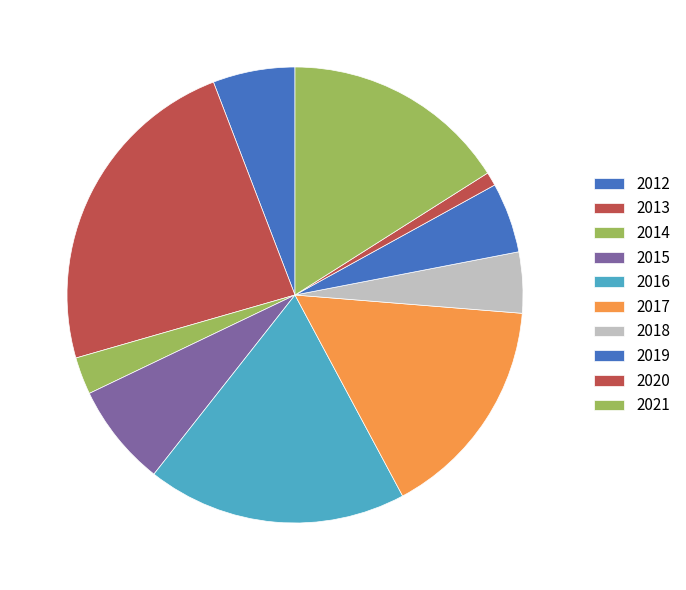

To the nearest percent, what is the combined percentage of 2015 and 2016?

26%